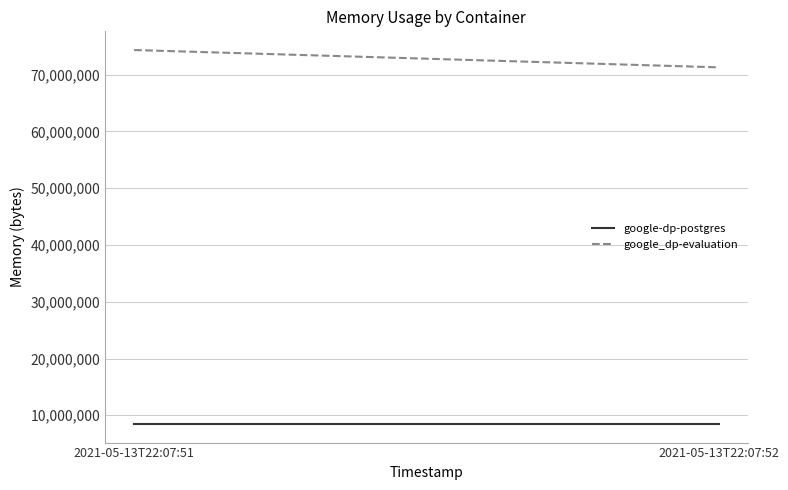

What is the maximum value for google-dp-postgres?

8482816